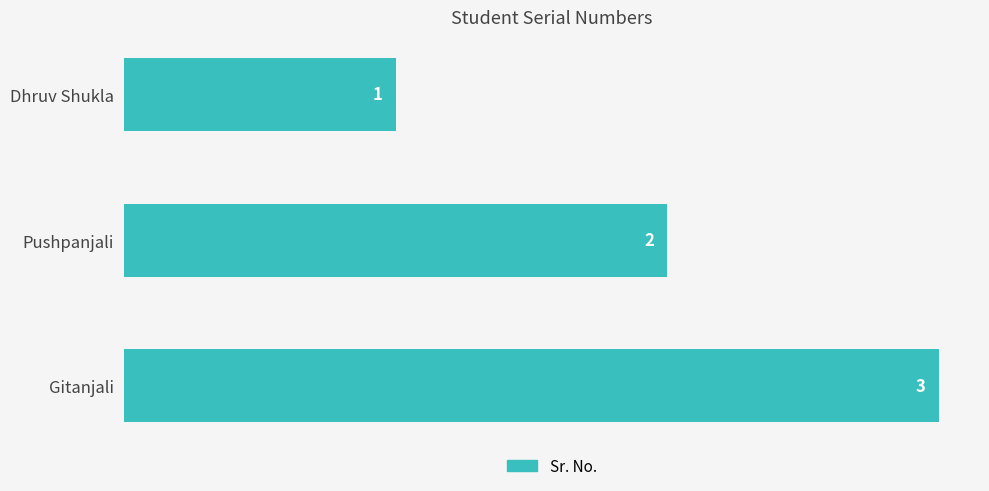

What position from the bottom is Pushpanjali?

2